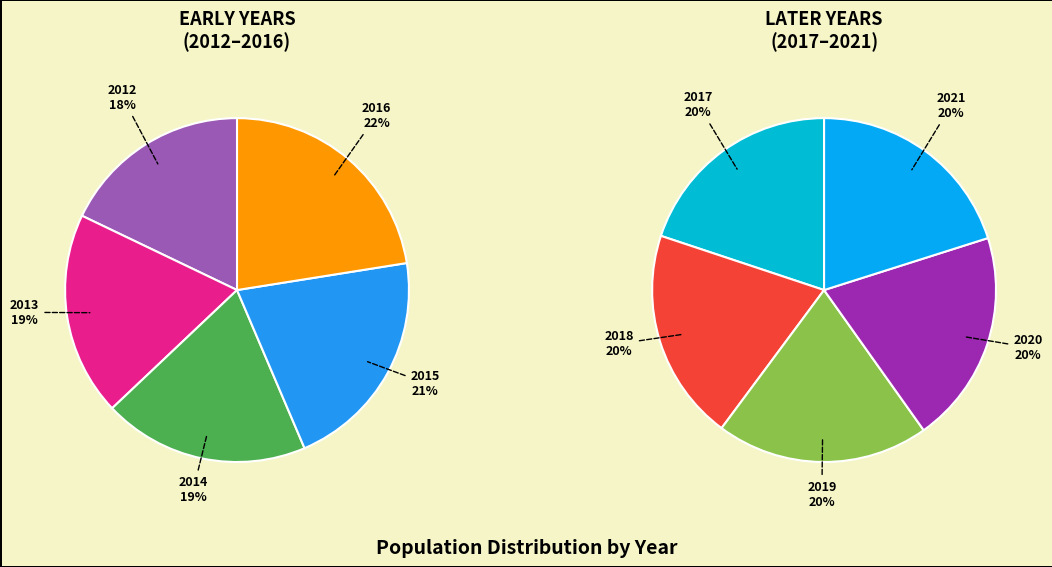

Does 2020 account for over 50% of the chart?

No